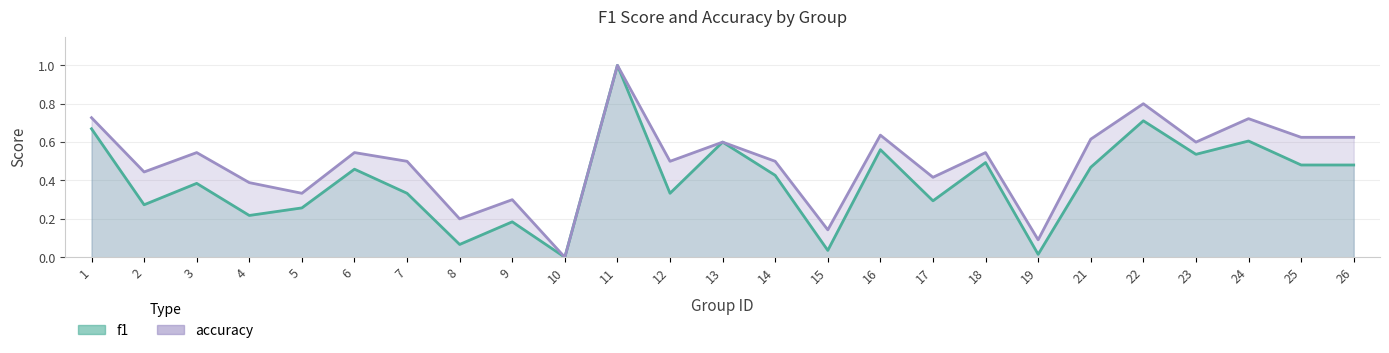

True or false: accuracy and f1 cross at least once.

False